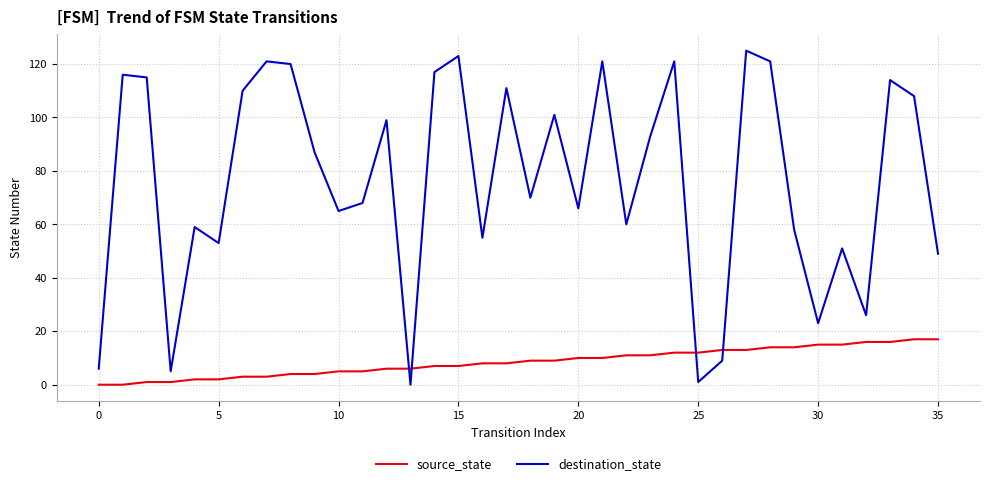

List the series in order of their overall mean, highest first.

destination_state, source_state